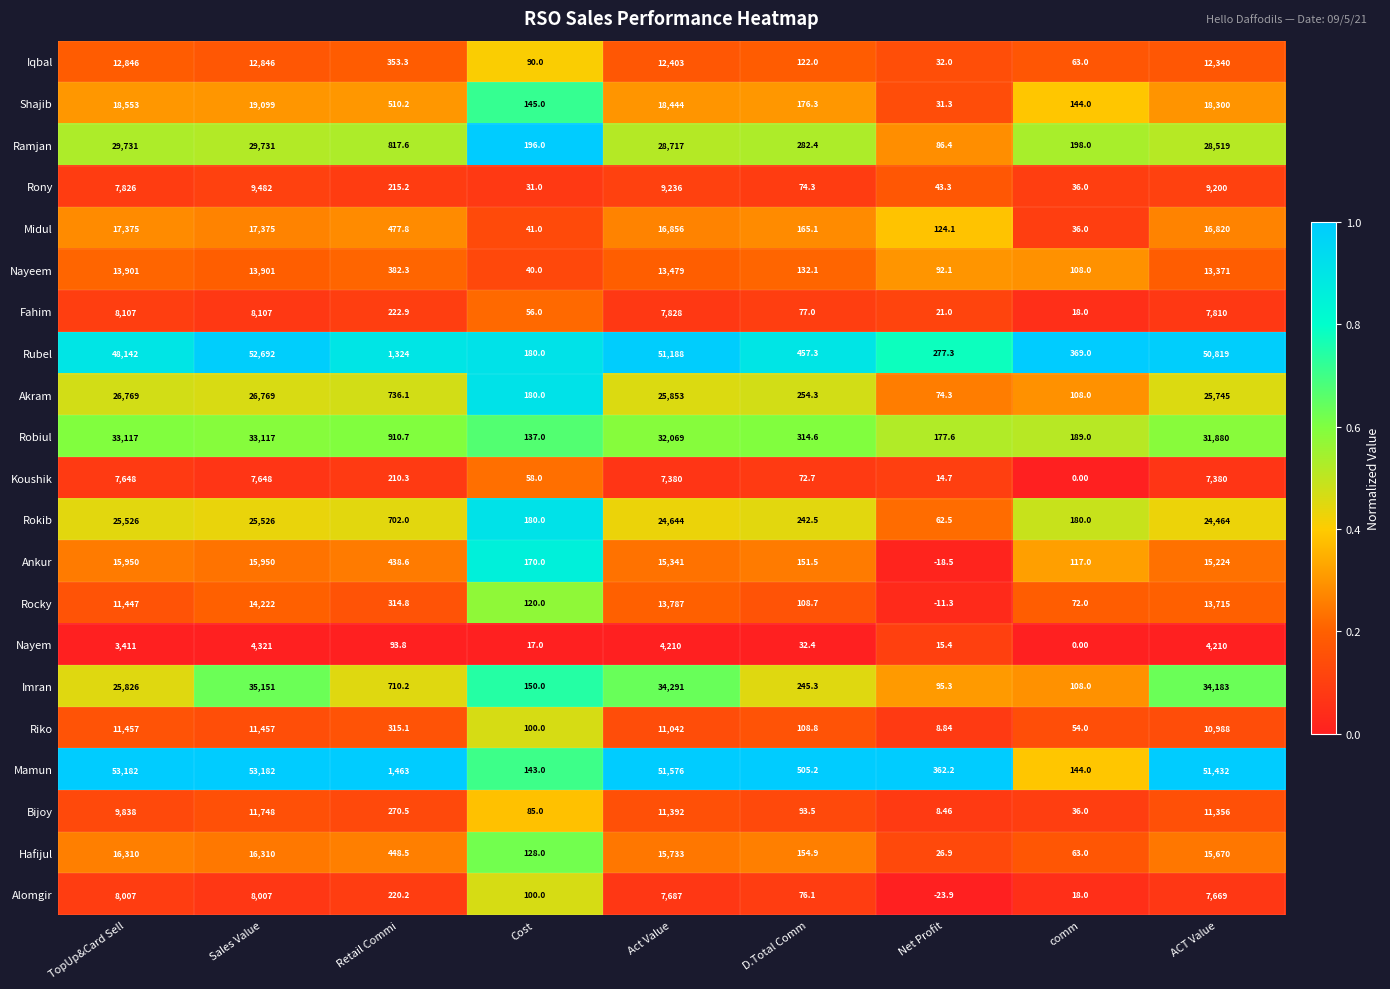

Which series has the widest spread of values?

Mamun